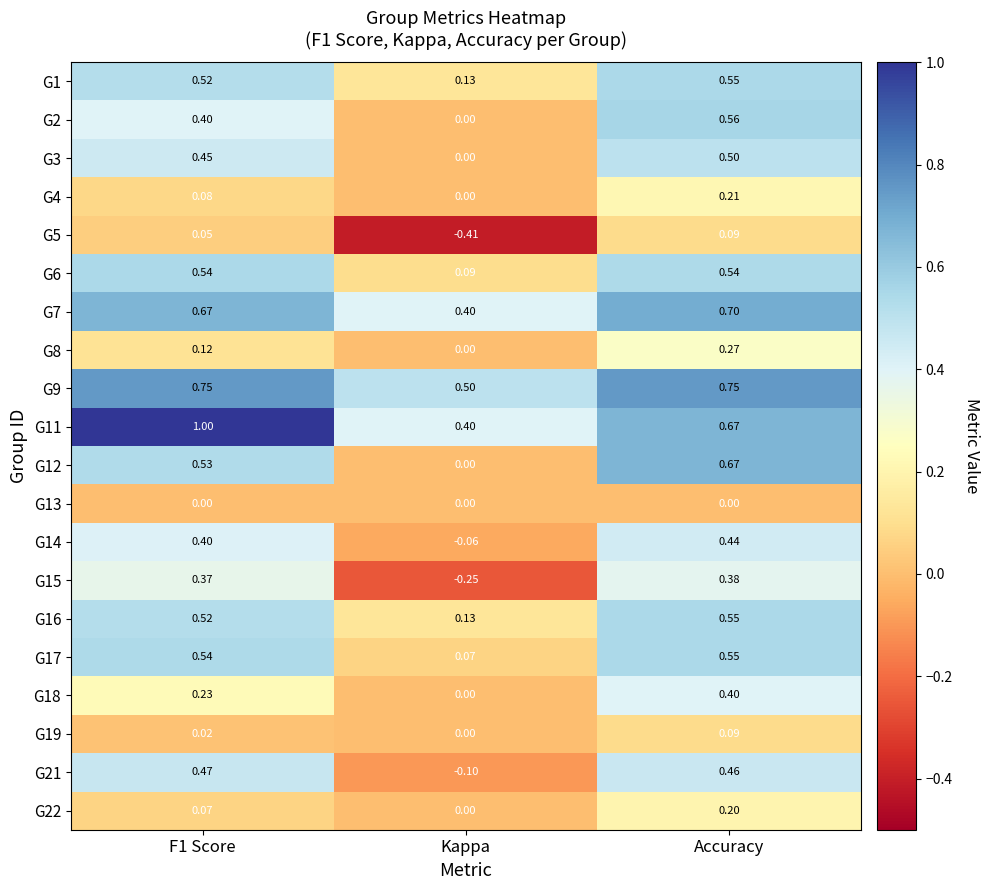

At which label does G15 reach its peak?

Accuracy